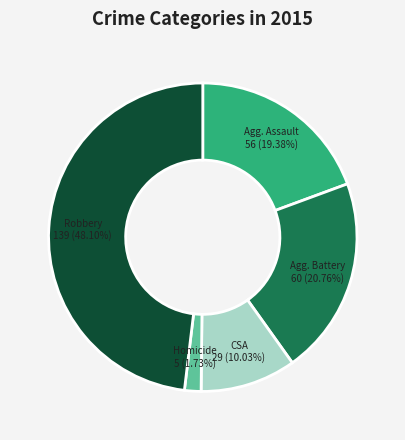

Is there any slice that represents more than half of the pie?

No